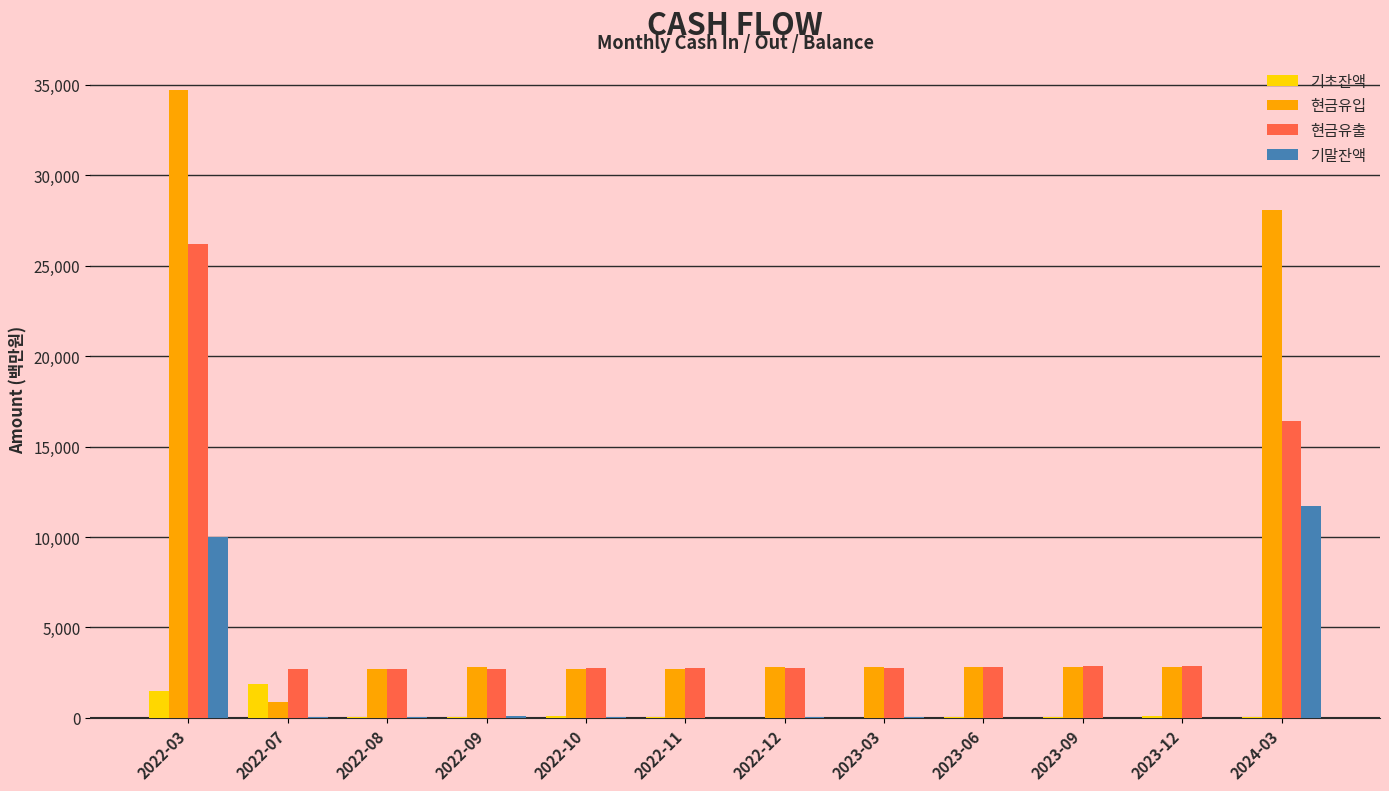

Is it true that 현금유출 equals 807.1 at 2023-09?

False